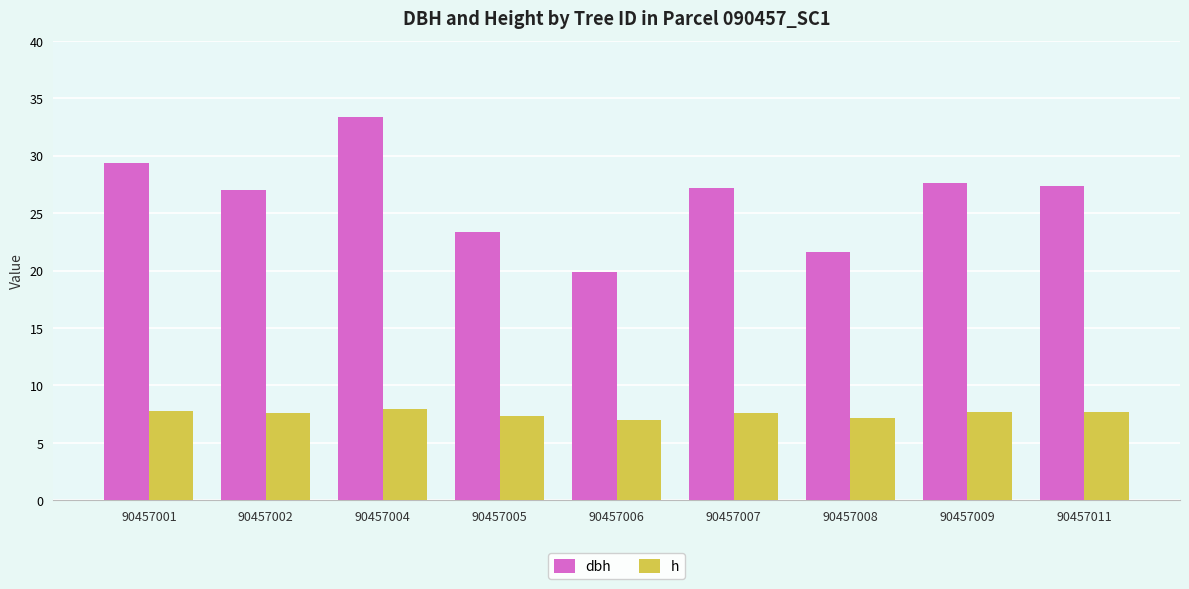

What is the maximum value for dbh?

33.4